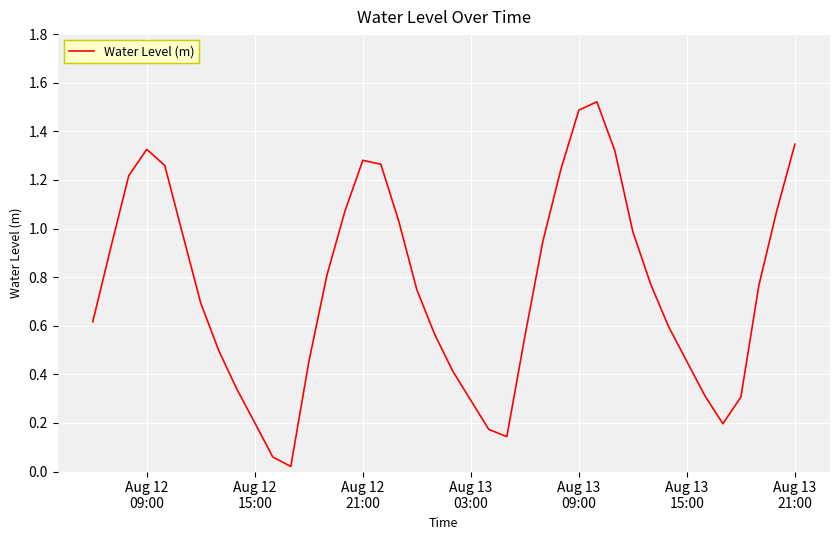

Is this an area chart (filled region under the line)?

No